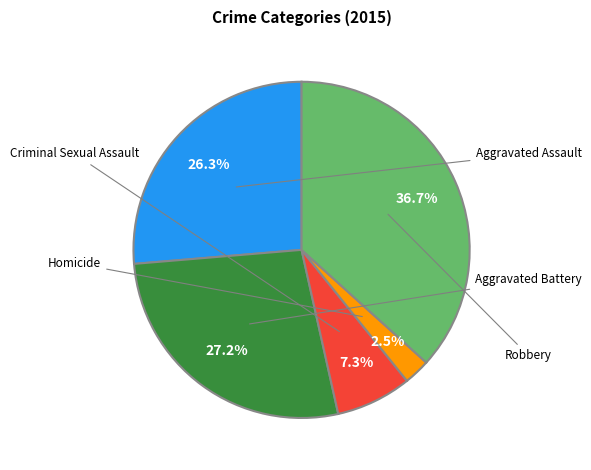

Is there any slice that represents more than half of the pie?

No